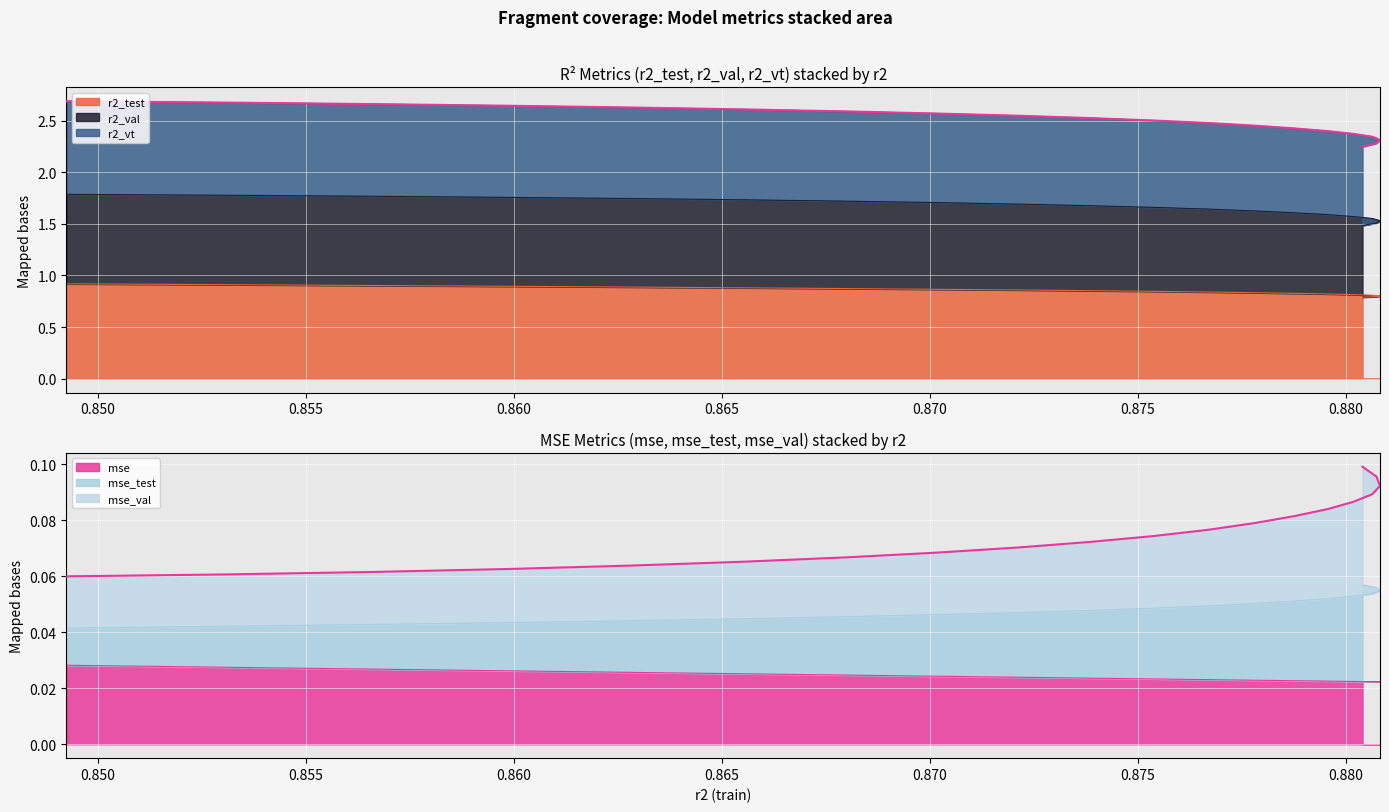

What is the value of the 5th point from the left?

0.1